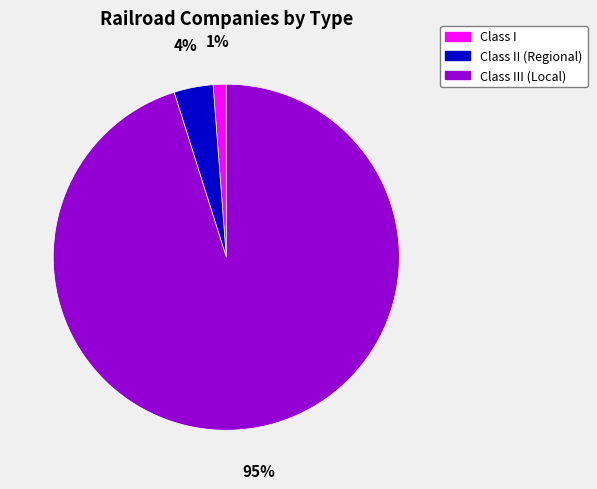

Combined, do Class II (Regional) and Class I account for over 50%?

No